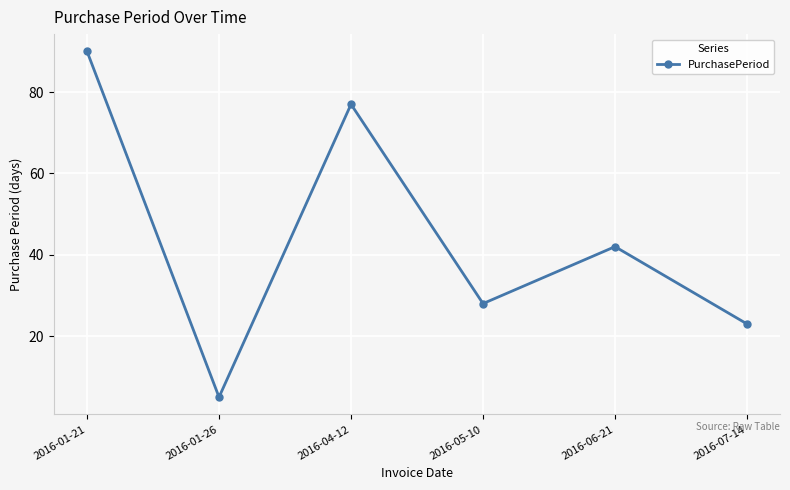

How many data points are less than 42?

3